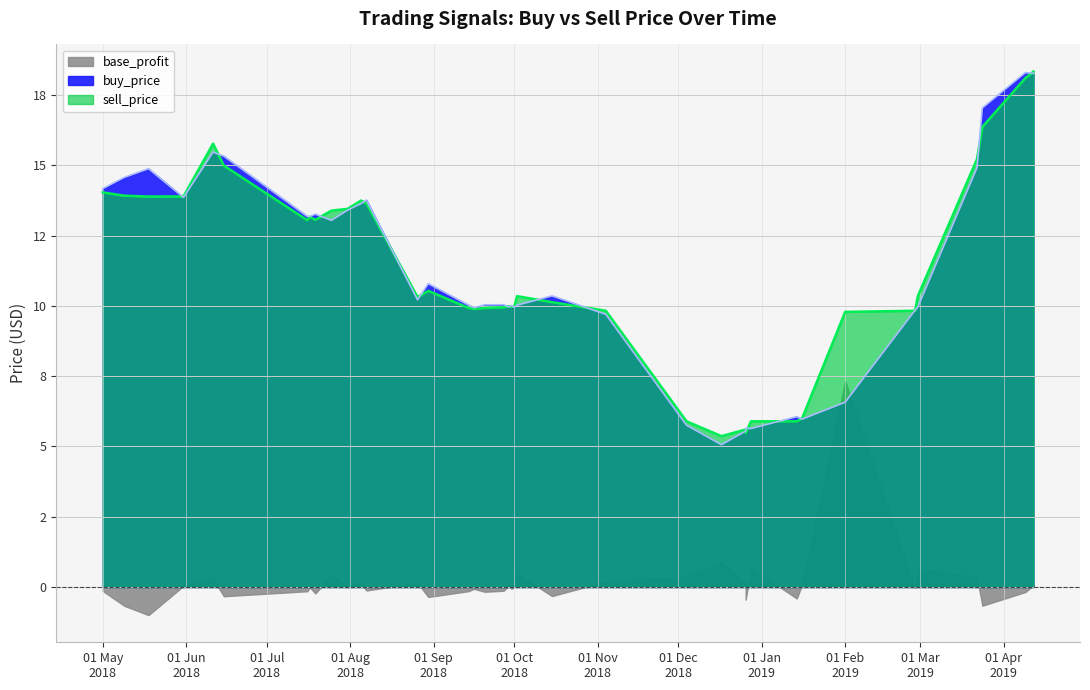

What is the maximum value for base_profit?

7.3